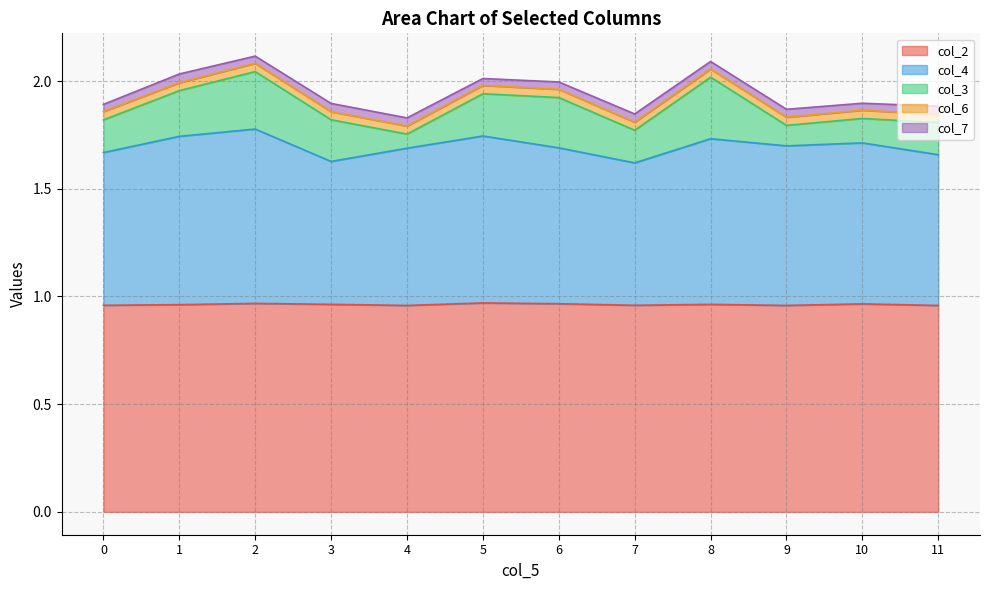

Rank the series by their maximum value, from highest to lowest.

col_2, col_4, col_3, col_7, col_6